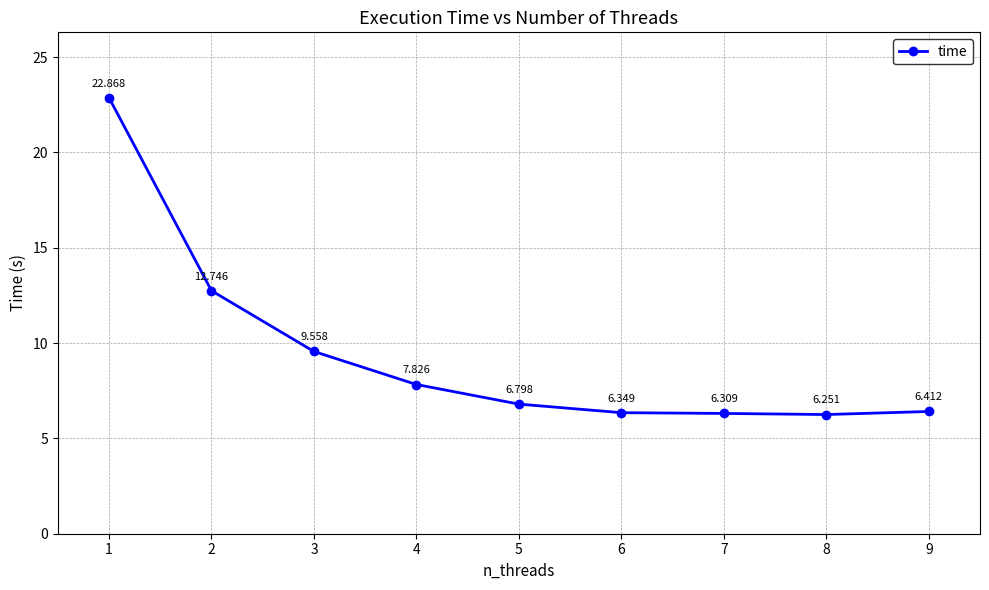

What is the difference between the maximum and second lowest values?

16.6